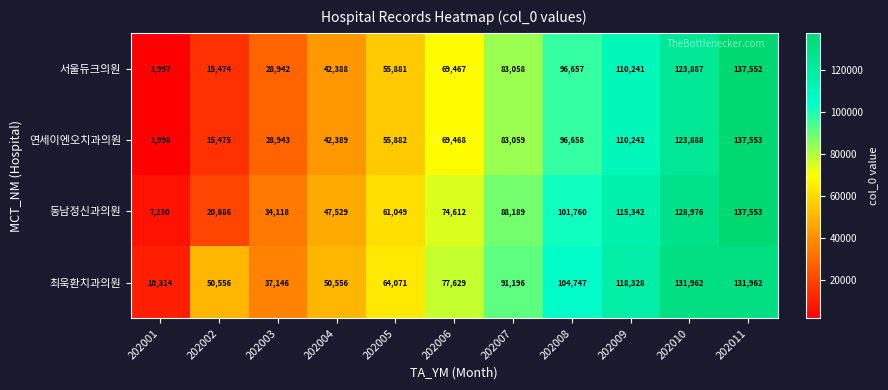

Read the 연세이엔오치과의원 value at 202004, to the nearest 100.

42400